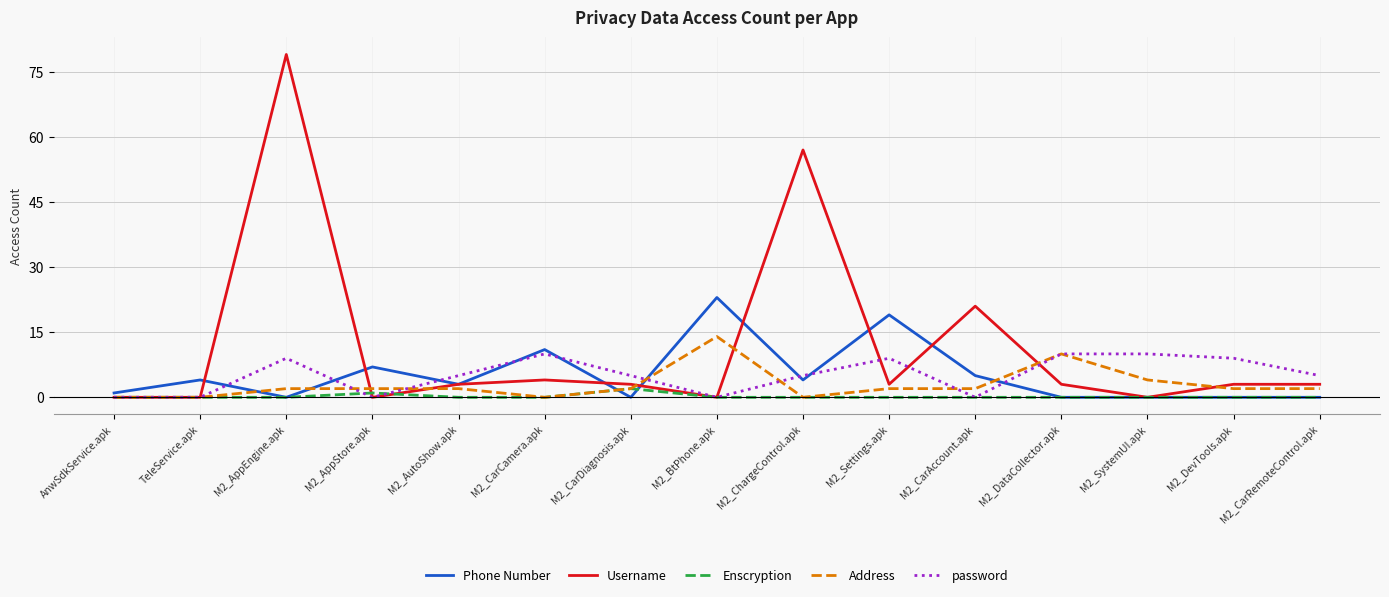

Which series has the largest total across all categories?

Username